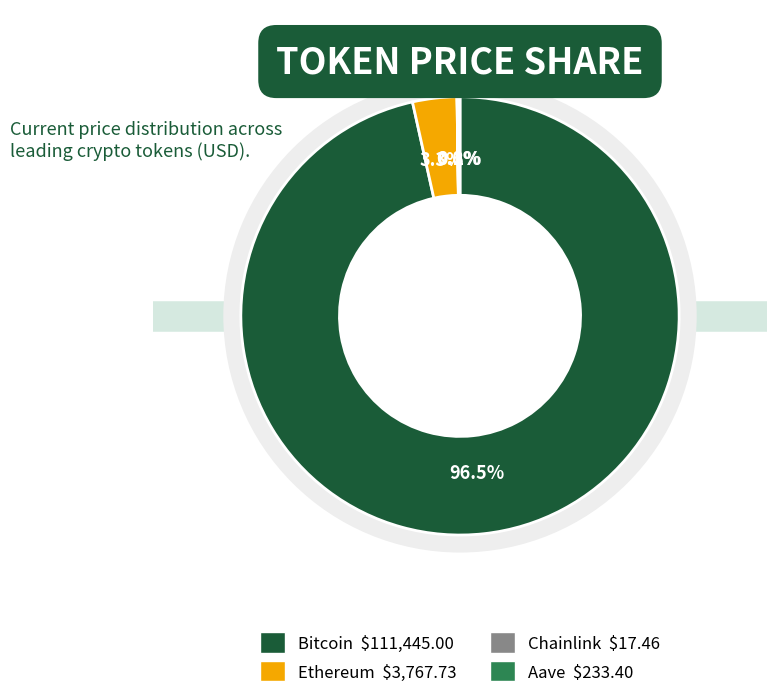

Count the number of slices in the pie.

4